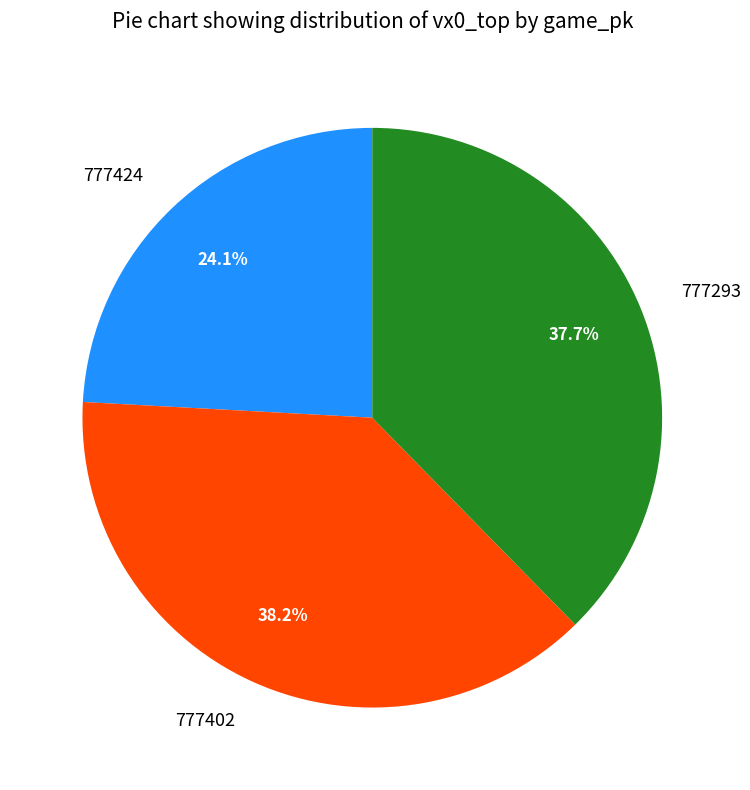

Approximately how many times larger is the value at 777424 compared to 777293?

0.6